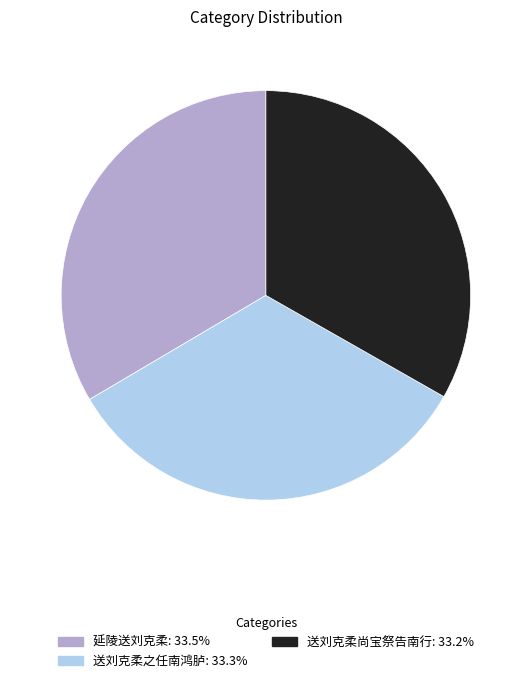

Does 延陵送刘克柔: 33.5% represent more than half of the total?

No